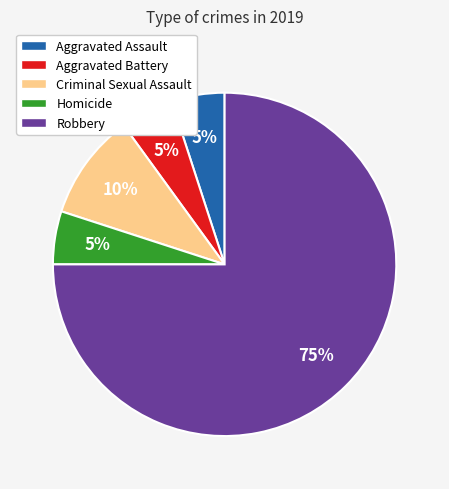

To the nearest percent, what is the difference between the largest and smallest slice percentages?

70%